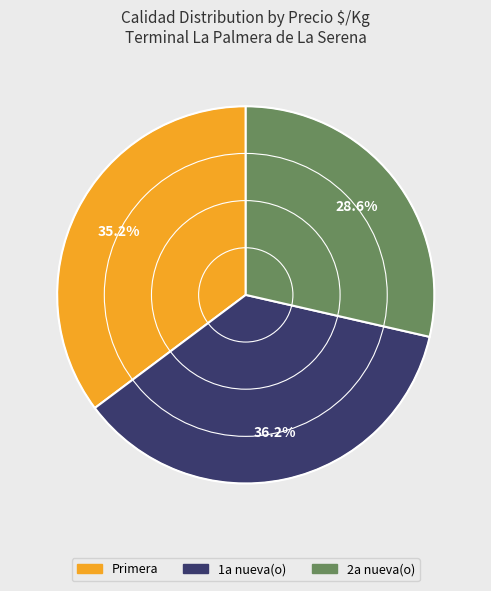

Between Primera and 2a nueva(o), which is larger?

Primera